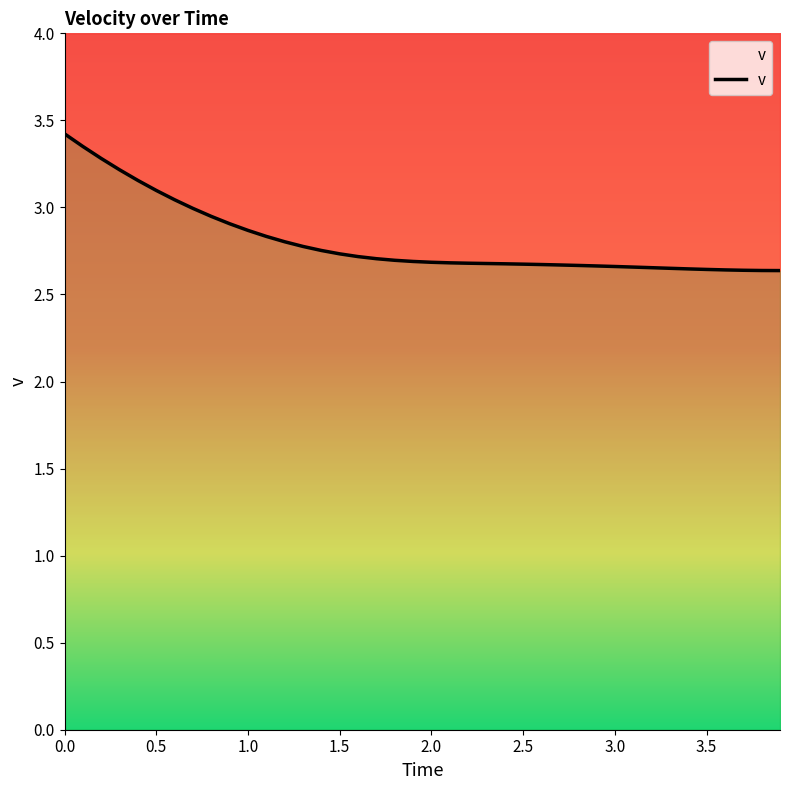

What is the label of the 6th point from the left?

0.5